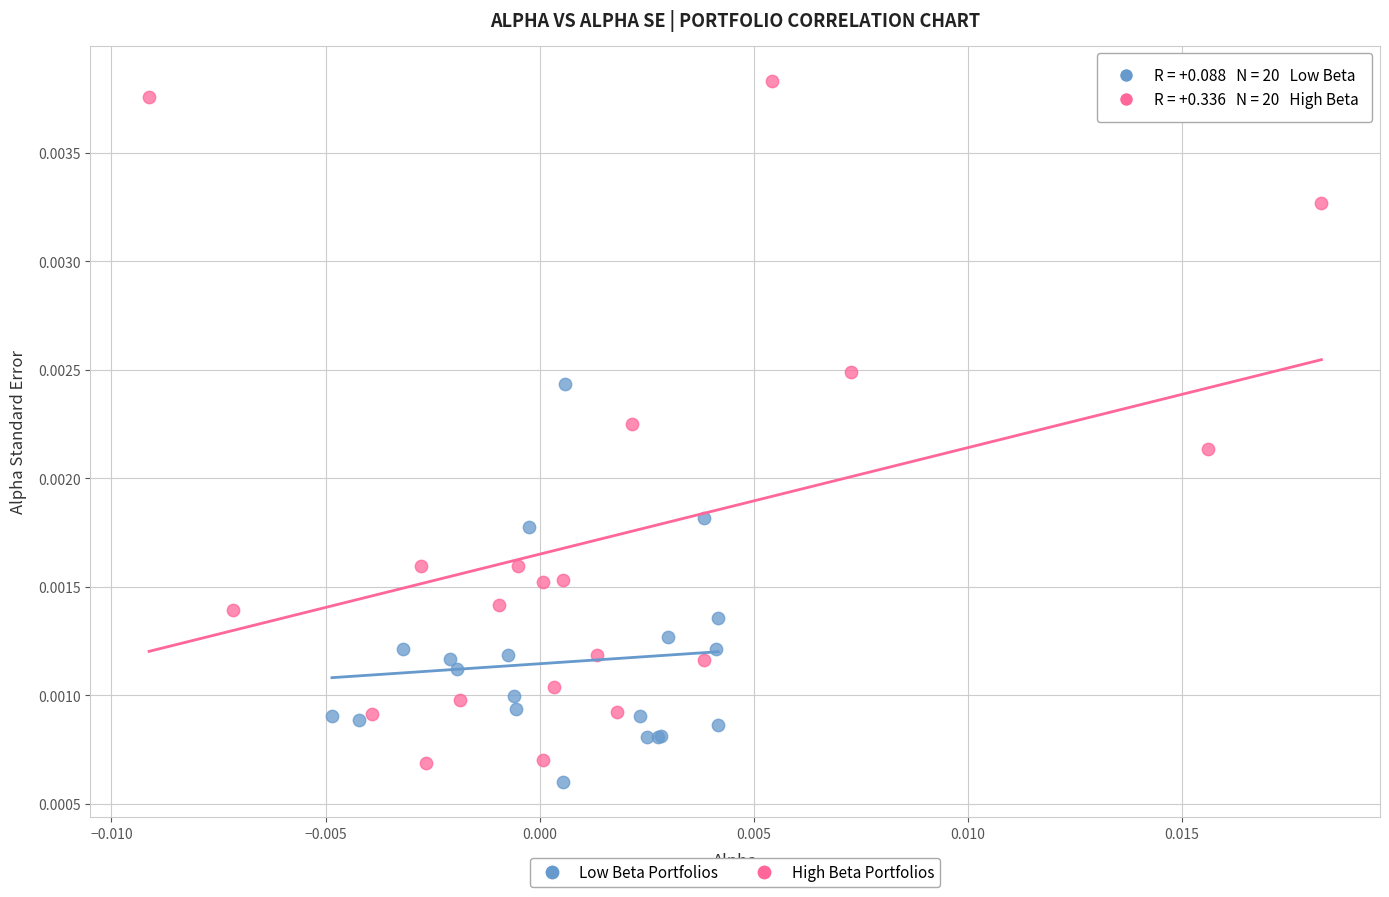

Which series has the widest spread of Y values?

High Beta Portfolios